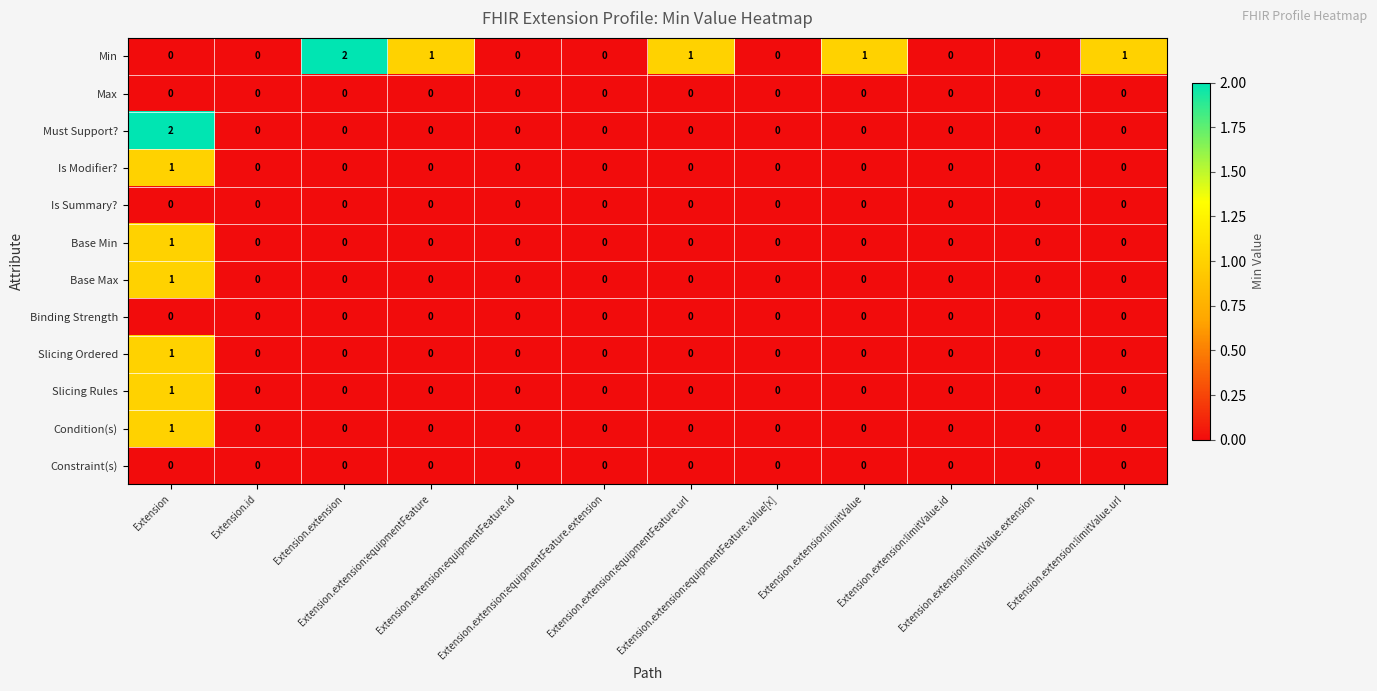

How many Base Min values are between 0 and 1?

12